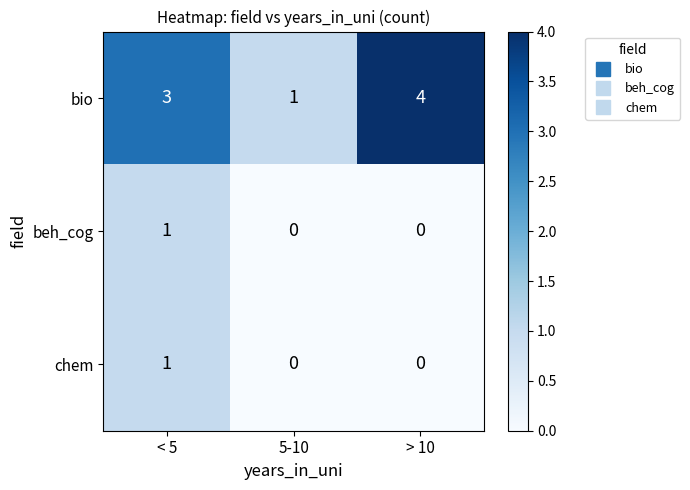

What is the spread (max minus min) of values at < 5?

2